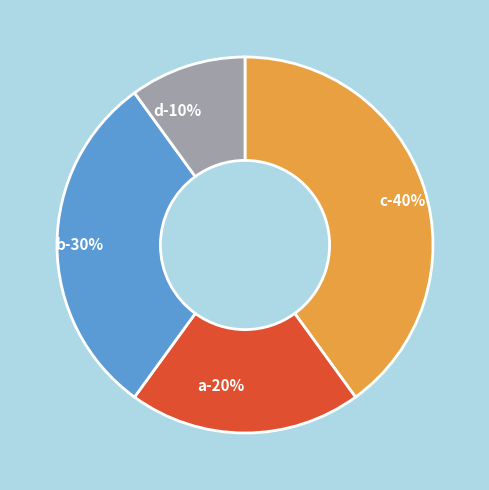

To the nearest percent, what is the difference between the d and c slice percentages?

30%